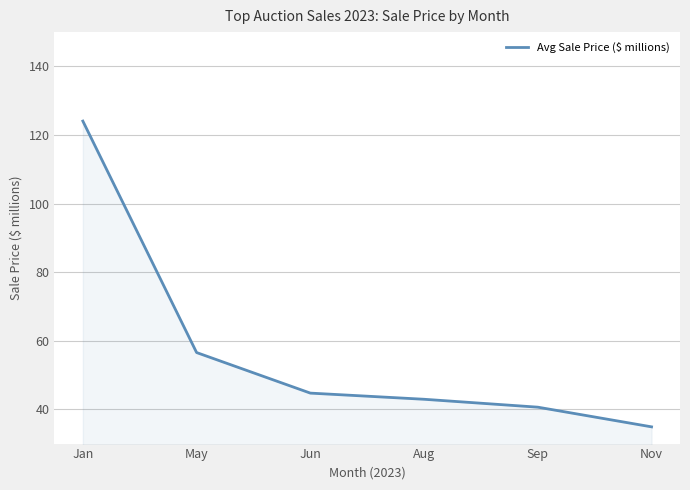

List the labels in order of value, largest first.

Jan, May, Jun, Aug, Sep, Nov